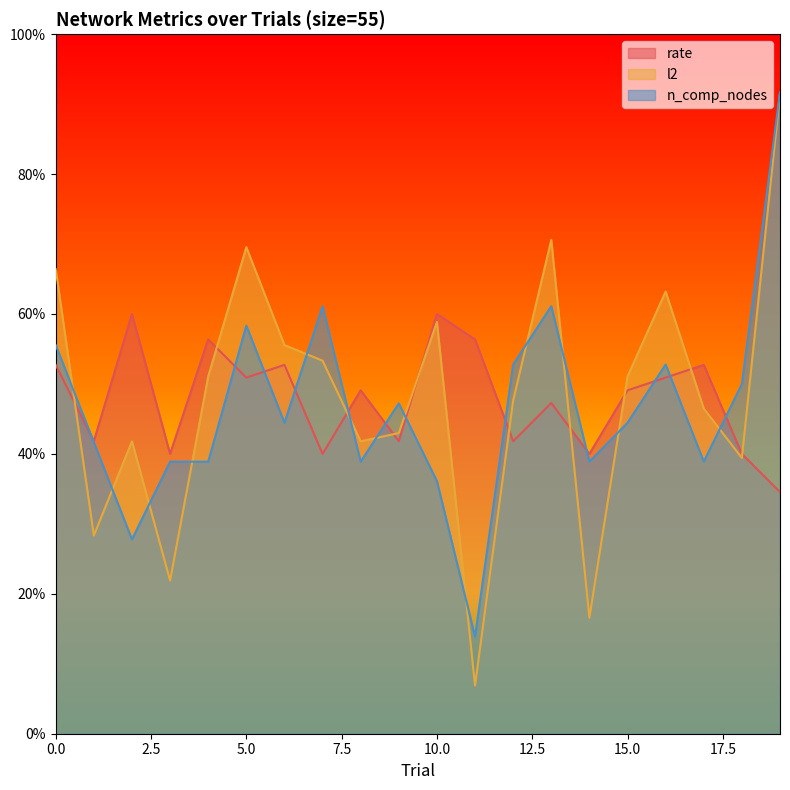

How many values in the rate series are below 12?

9